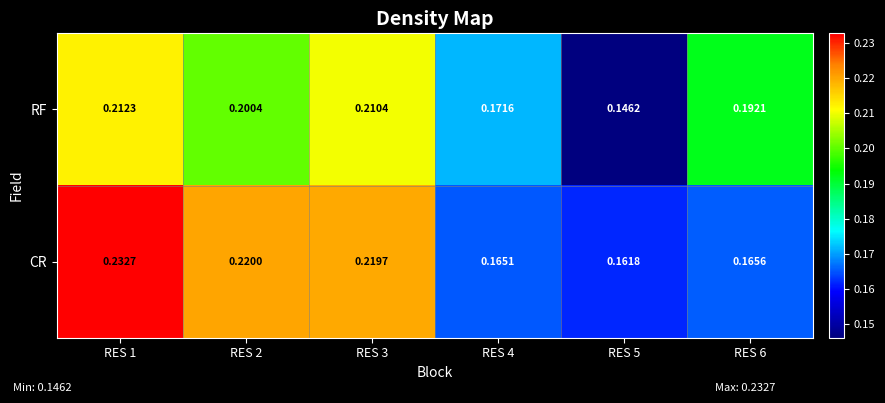

Rank the series by their maximum value, from highest to lowest.

CR, RF